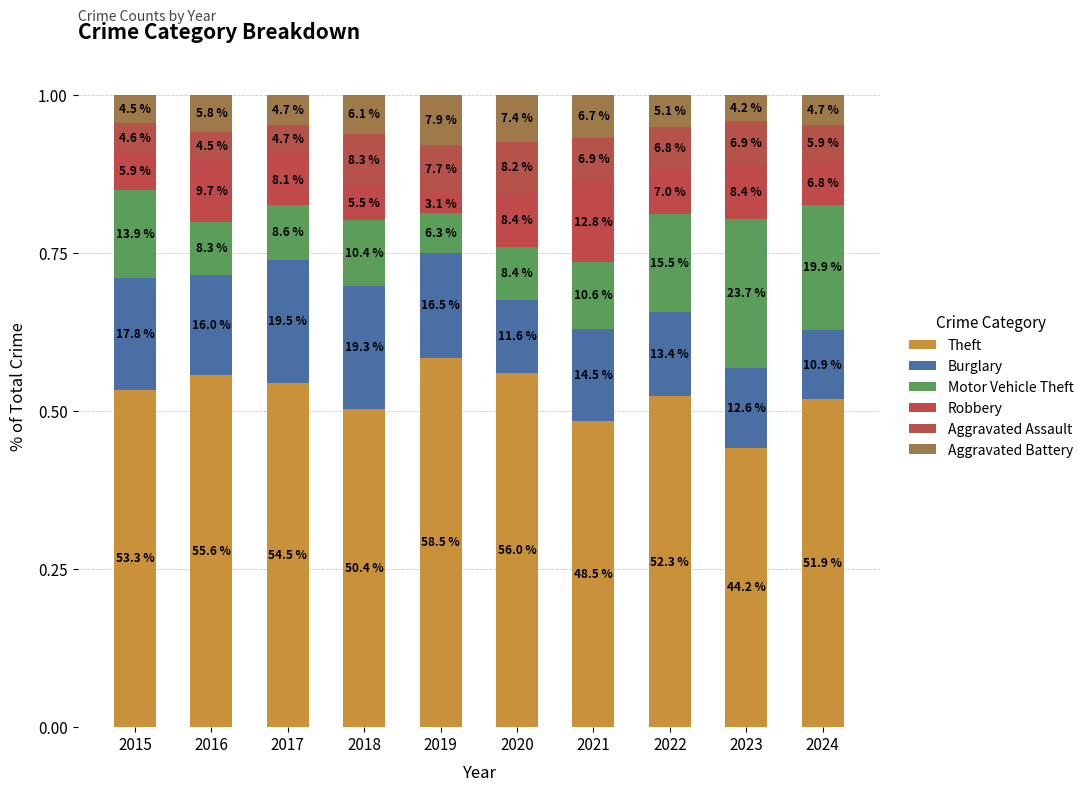

Read the Motor Vehicle Theft value at 2023.

0.2